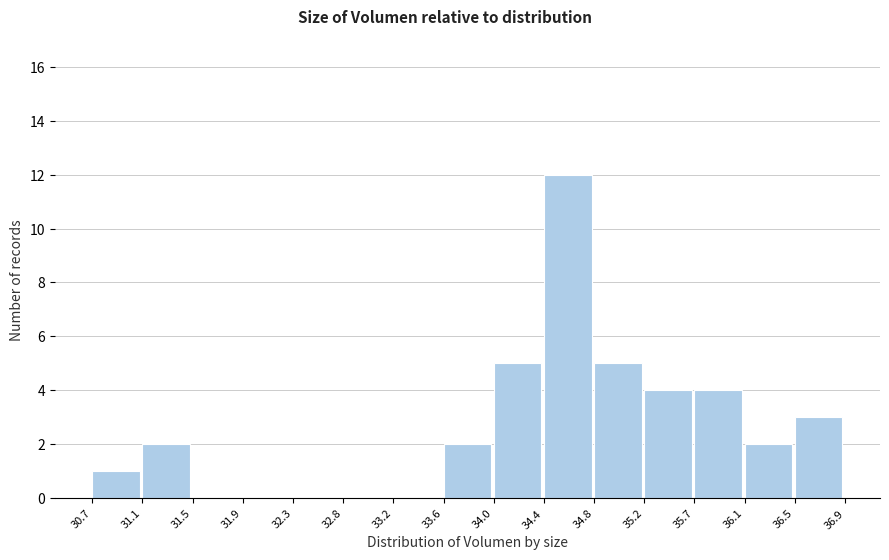

What is the height of the bar covering 35.7 to 36.1 on the x-axis? The values are not printed on the chart, so give them approximately, as read against the axis.

4